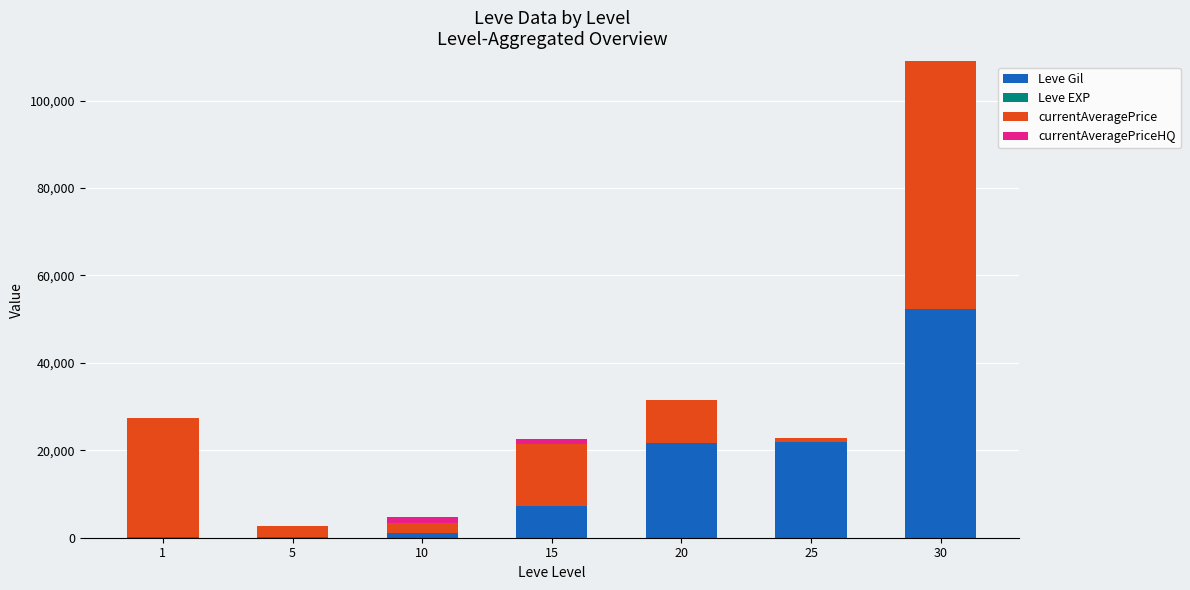

What is the maximum value for Leve Gil?

52220